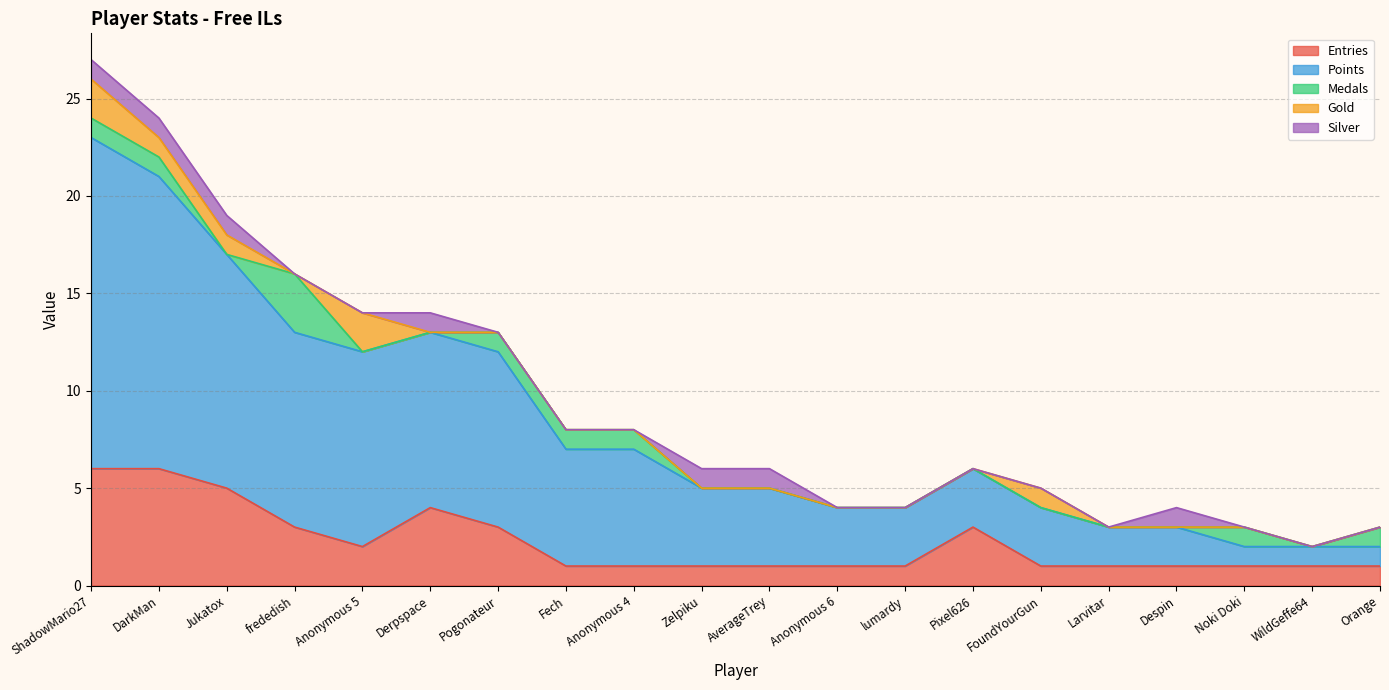

What is the difference between the second highest and minimum values in the Points series?

14